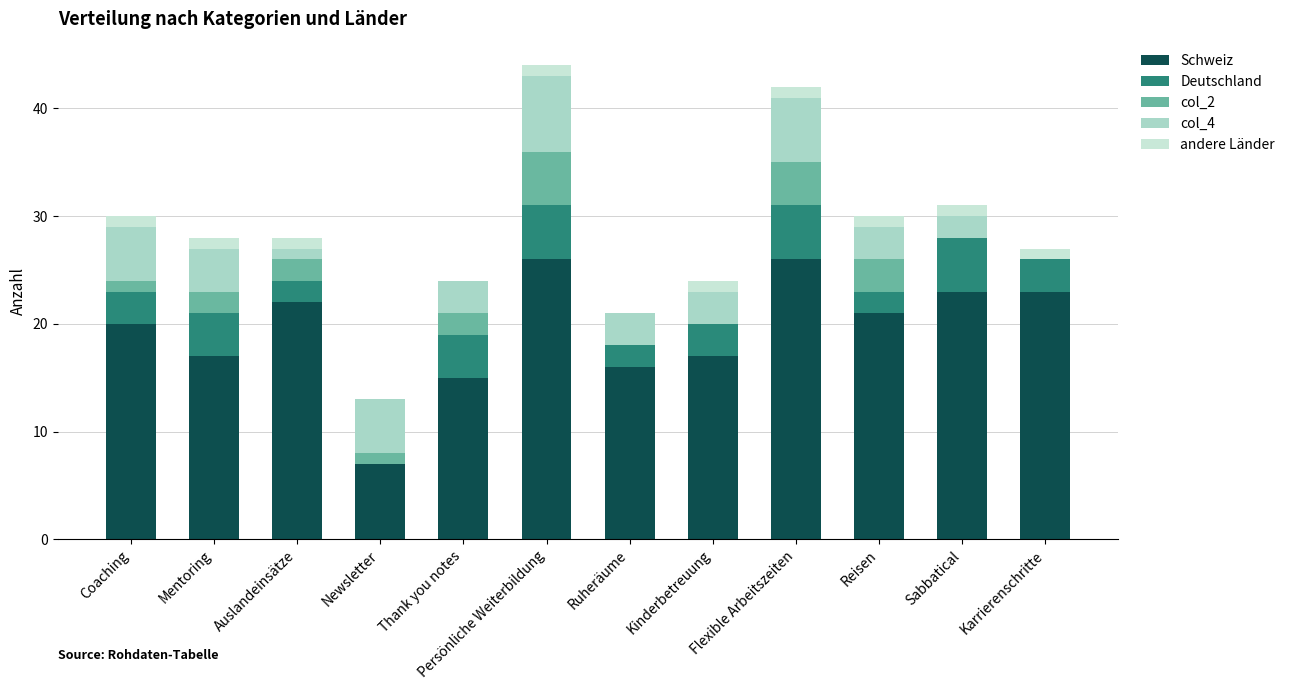

At how many categories does at least one series exceed 9?

11